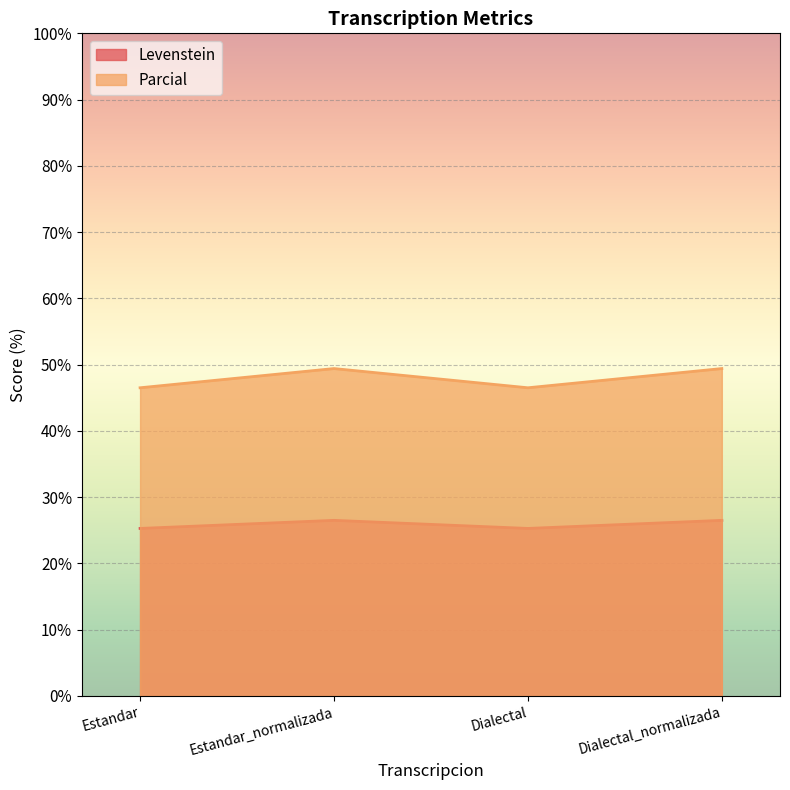

What position from the left is Dialectal_normalizada?

4